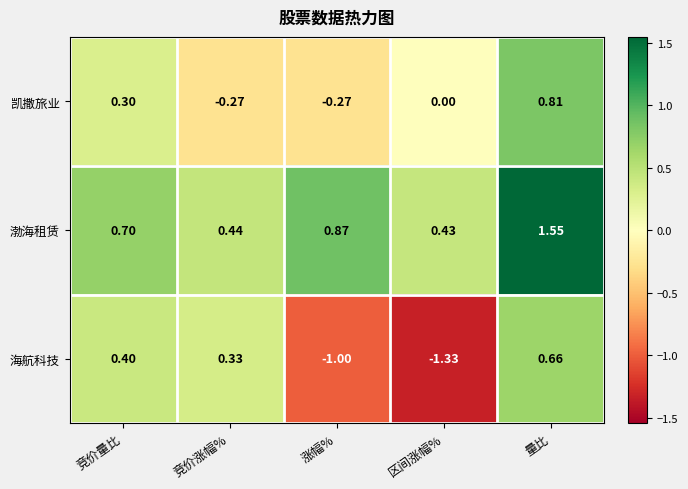

How many series are shown in this chart?

3